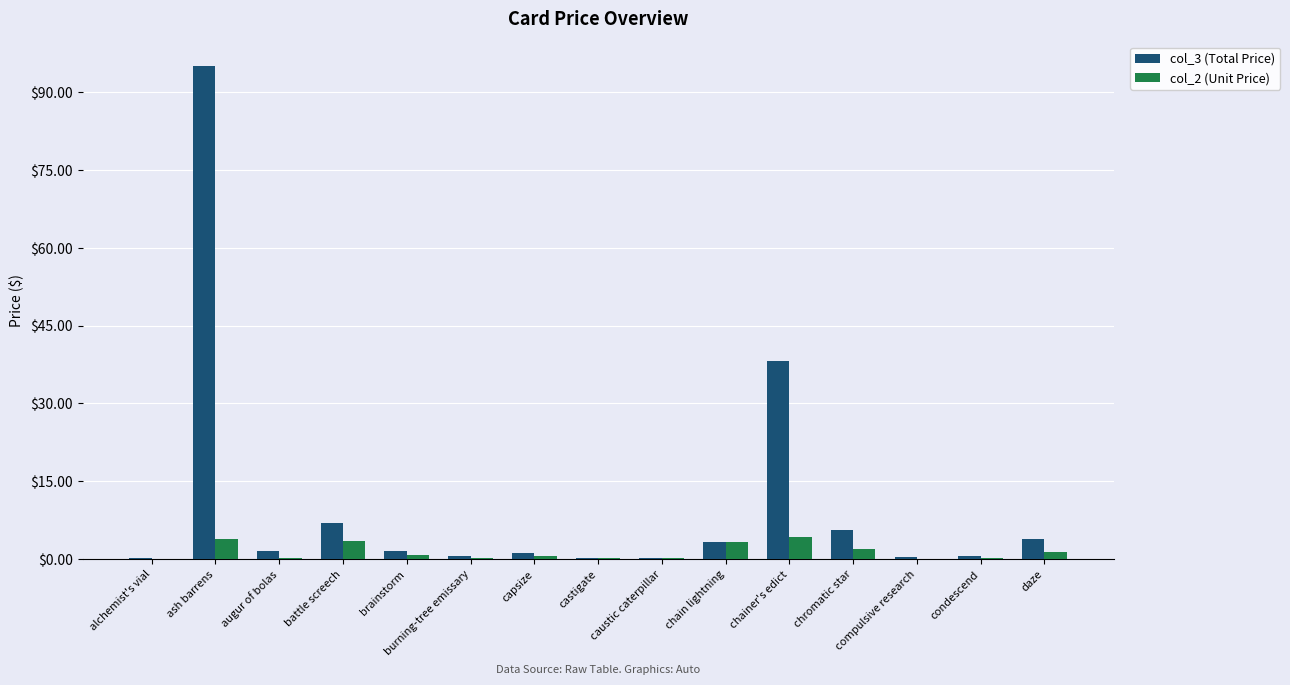

Between capsize and chain lightning, which series saw the biggest shift?

col_2 (Unit Price)